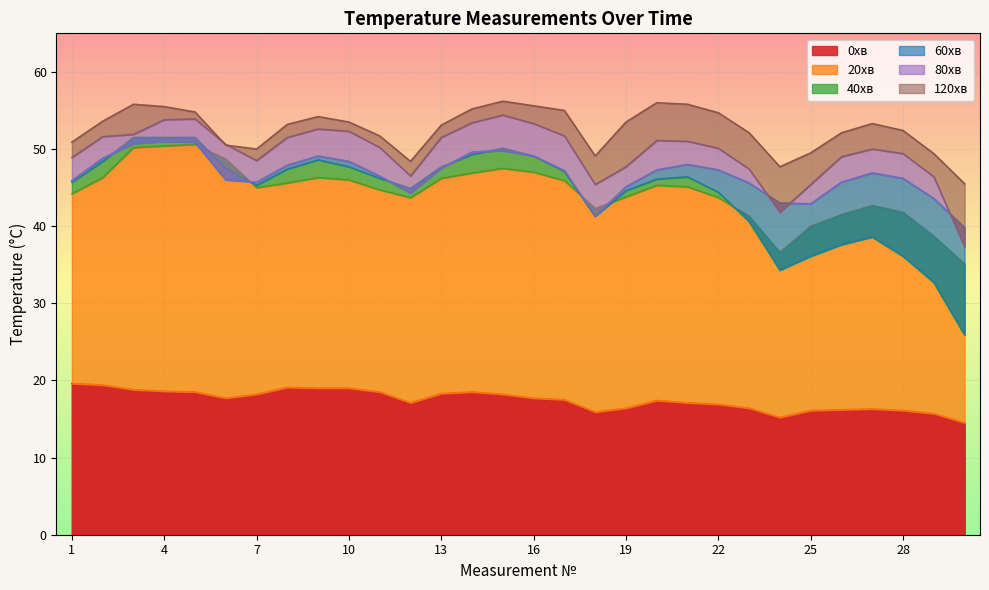

True or false: 20хв and 0хв intersect in this chart.

False